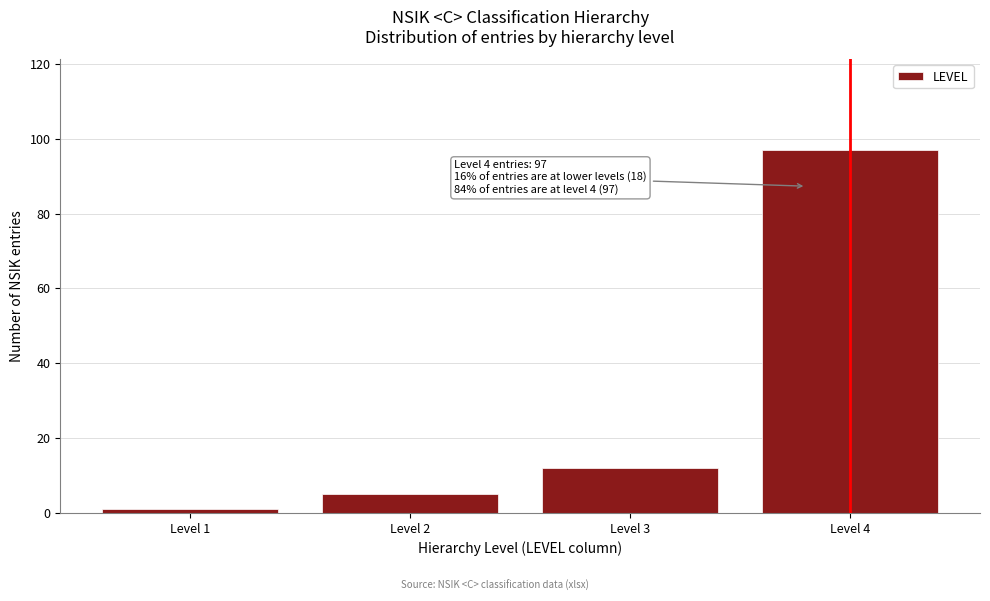

Reading left to right, what are all the values shown in this chart?

Level 1=1	Level 2=5	Level 3=12	Level 4=97